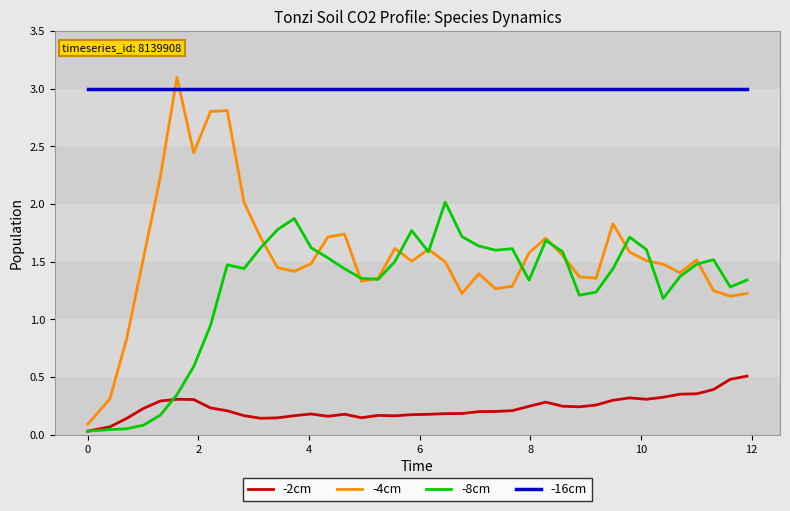

At how many categories does at least one series exceed 2?

40